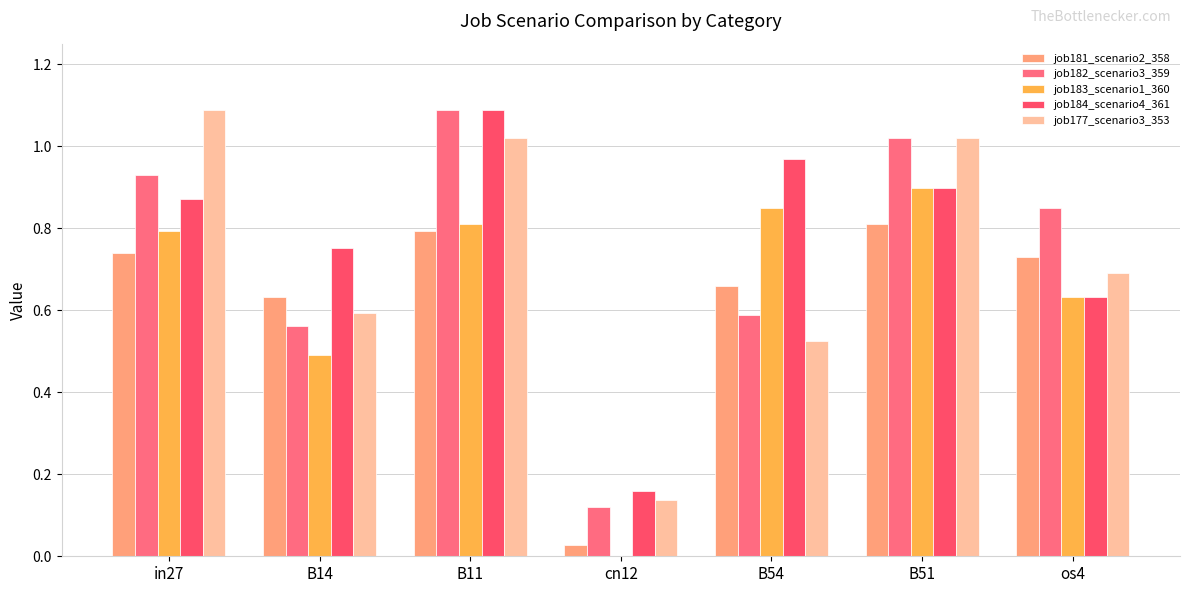

What is the value of the job182_scenario3_359 bar at the 2nd from the left?

0.6